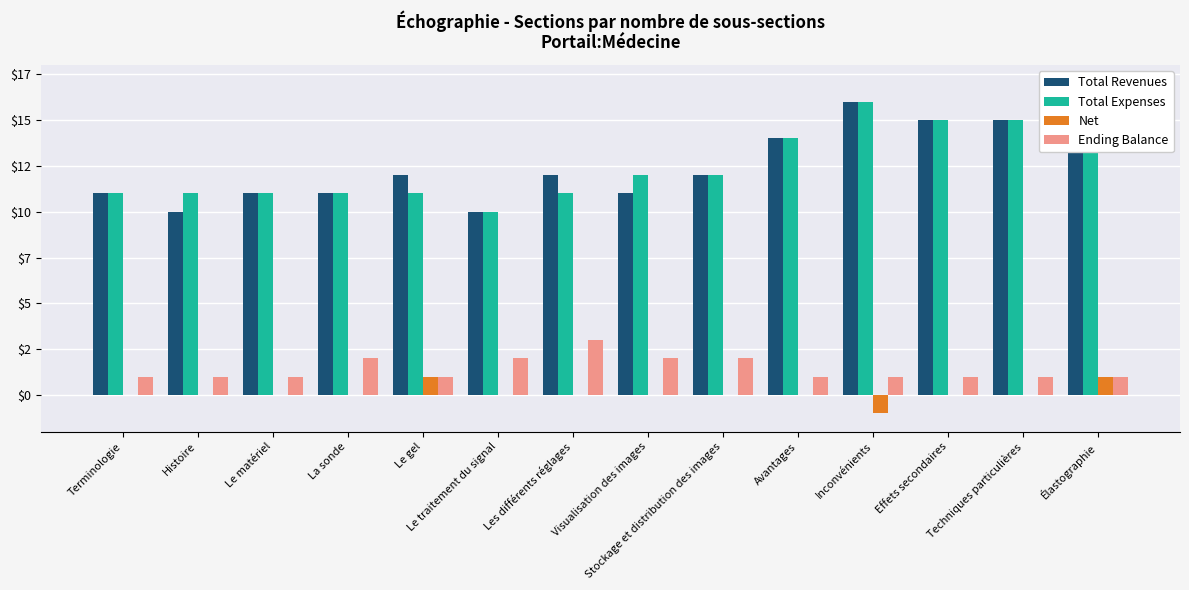

What are all the series names shown in the legend?

Total Revenues, Total Expenses, Net, Ending Balance